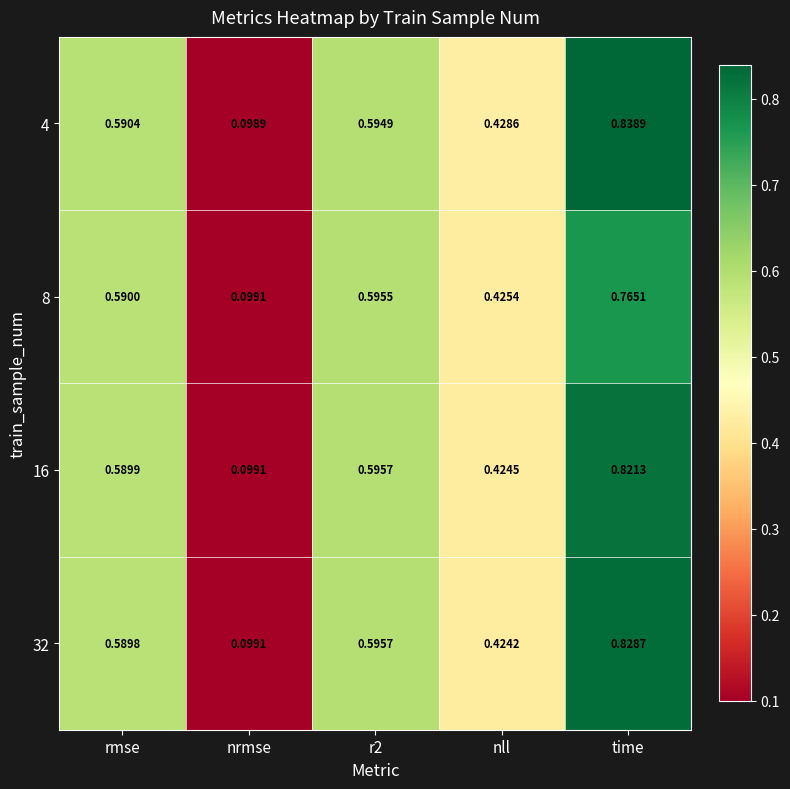

Is the value of 16 at time greater than the value of 32 at rmse?

Yes